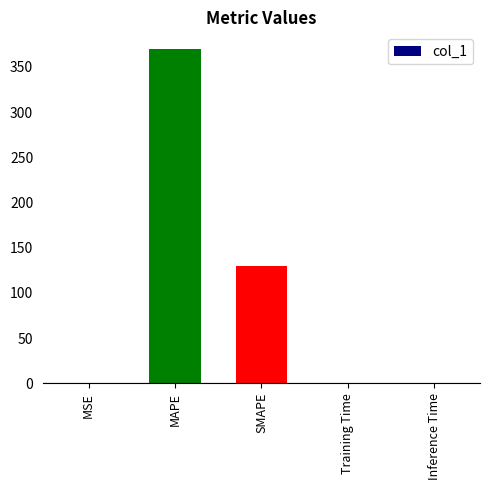

The value at SMAPE is 129.8. True or false?

True